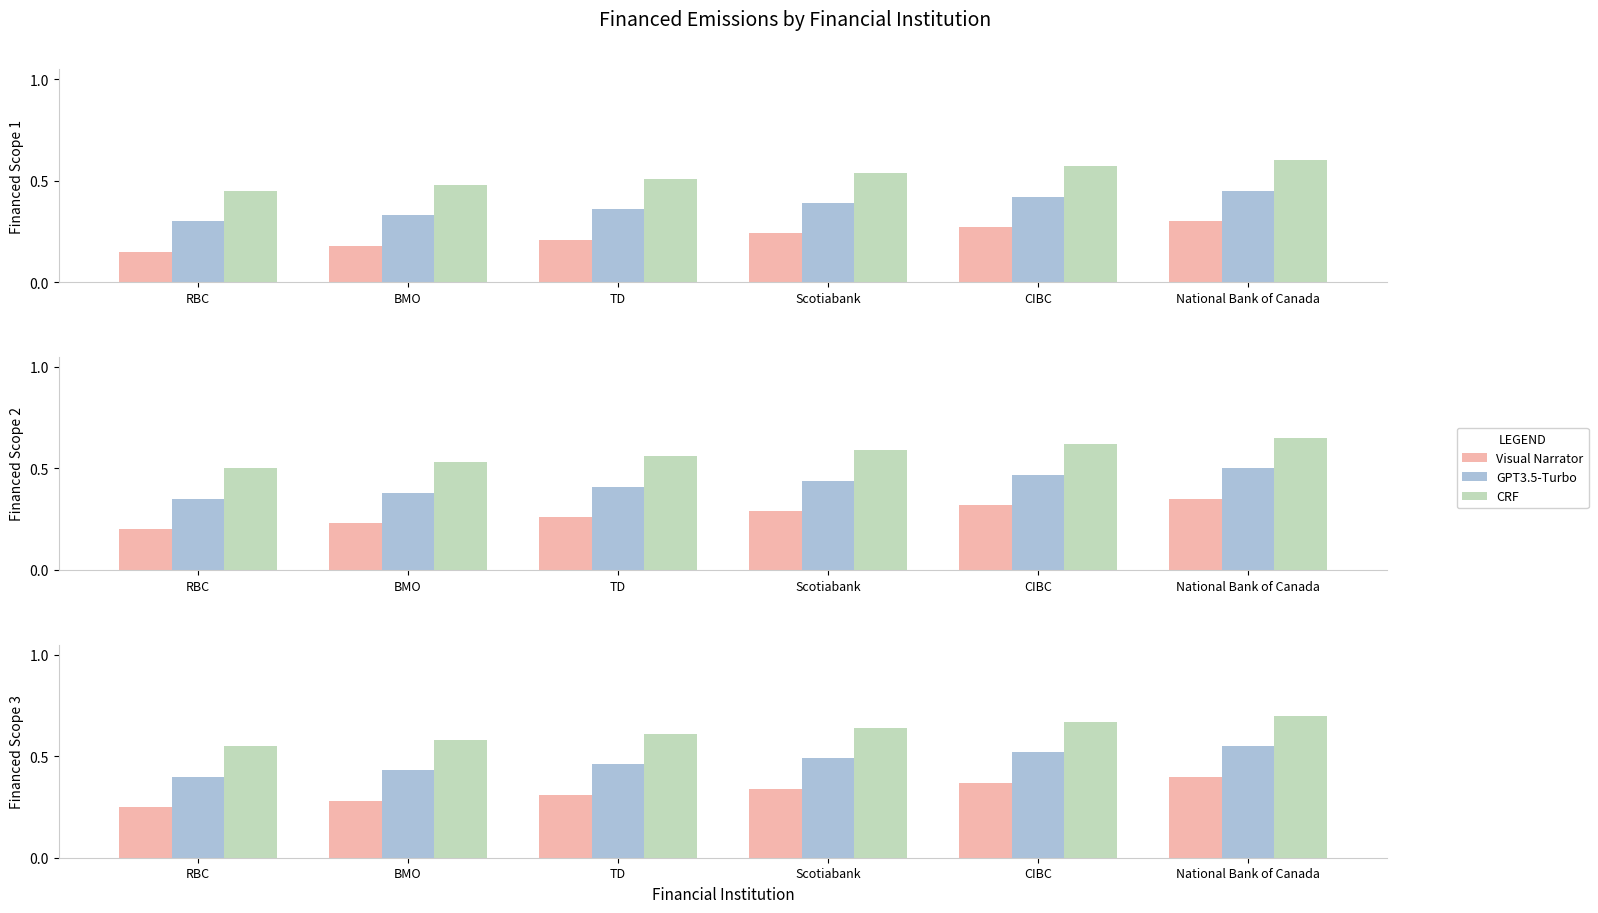

Which series changed the most between BMO and Scotiabank?

Visual Narrator